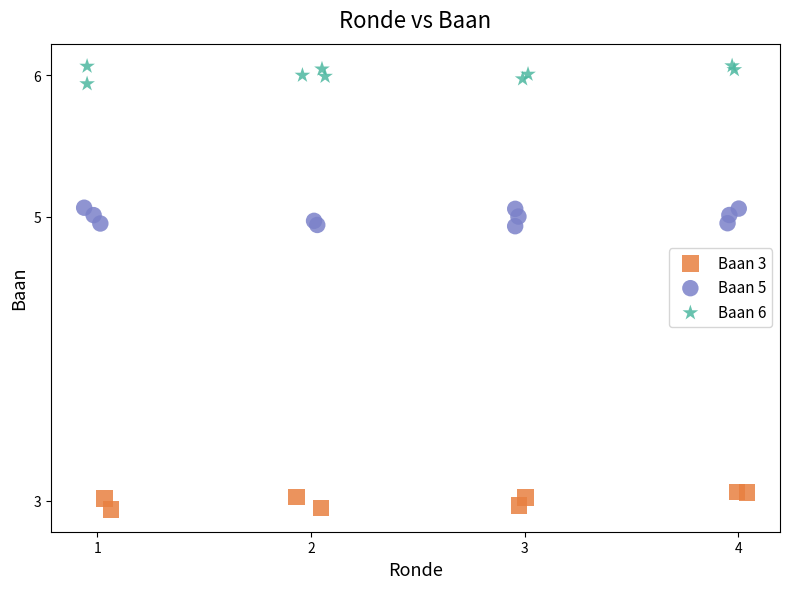

Which series contains the highest Y value?

Baan 6